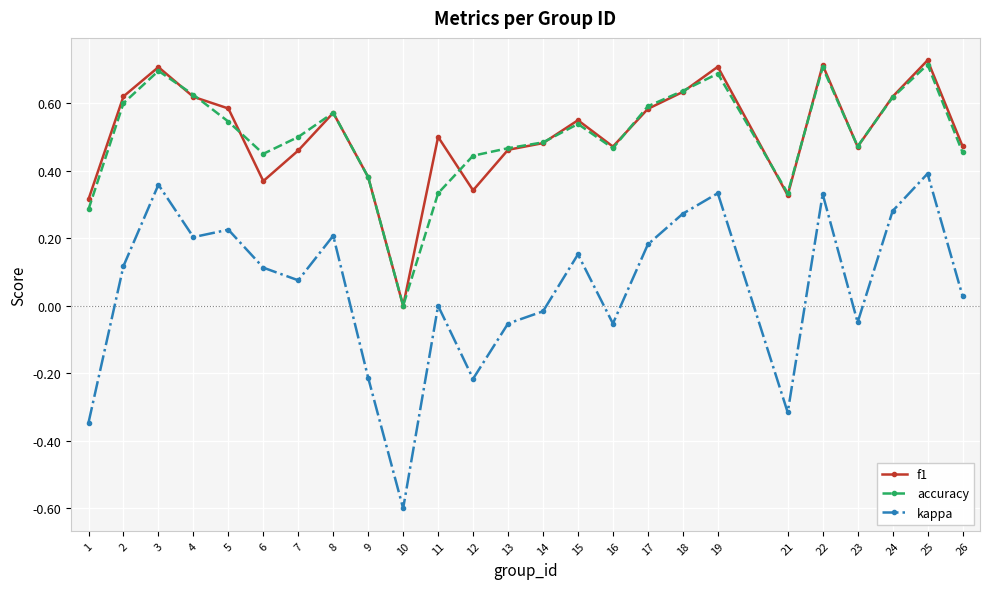

At which category does kappa reach its first local valley?

4